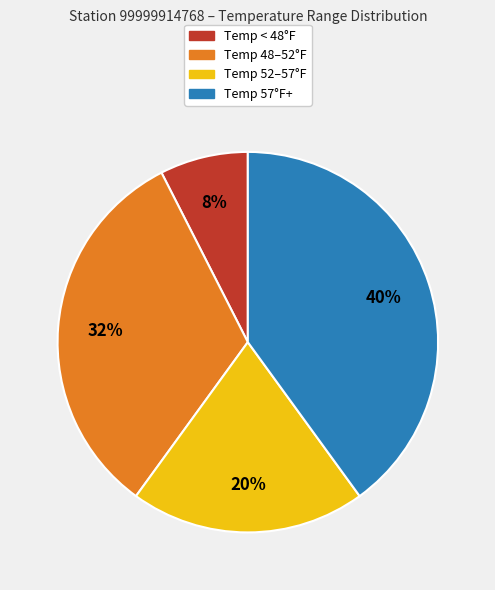

What is the largest slice in the pie chart?

Temp 57°F+